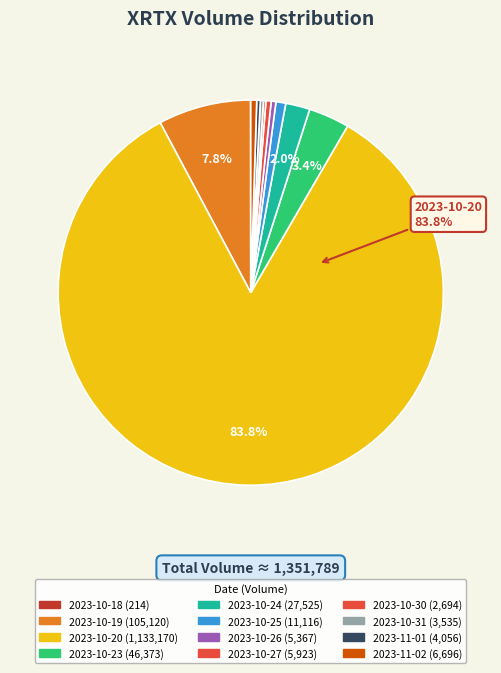

How many segments does this pie chart have?

12